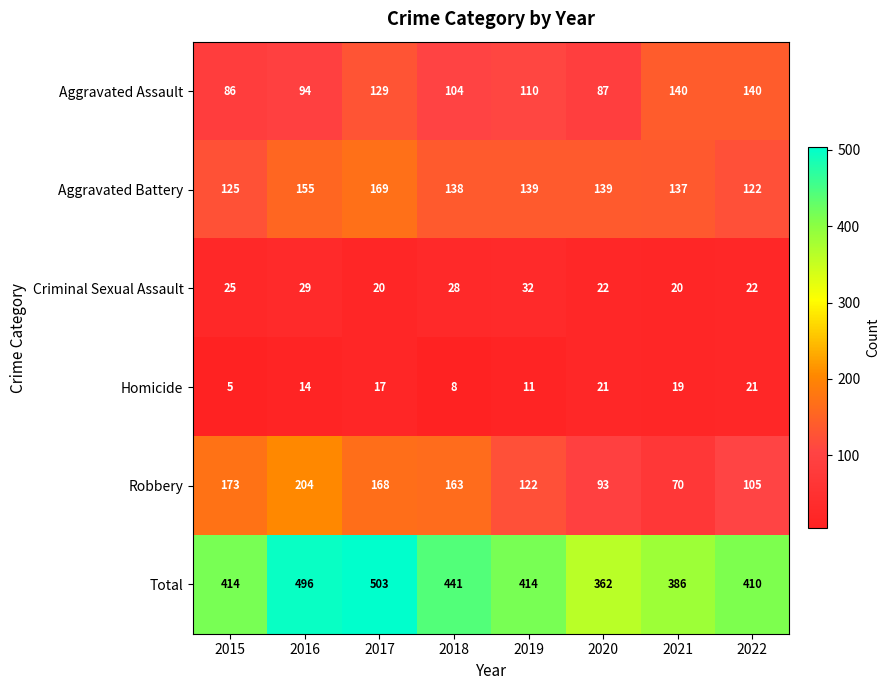

Between 2019 and 2020, which series saw the biggest shift?

Total